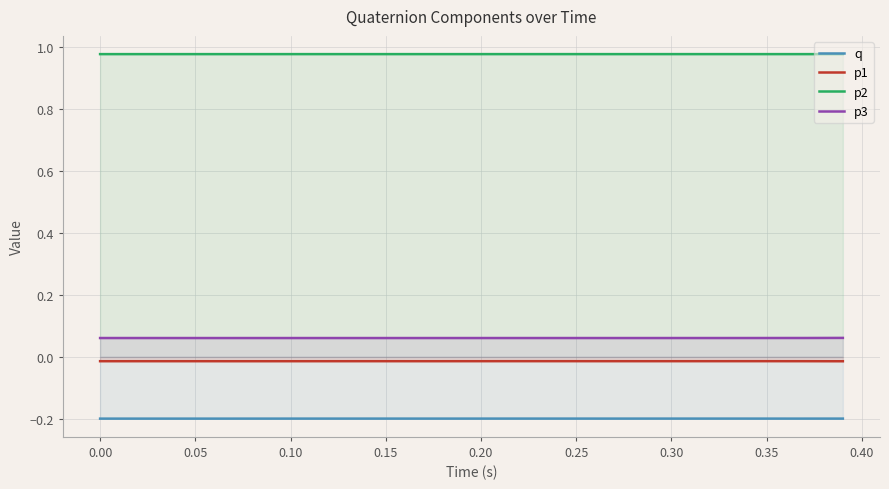

Which series has the largest total across all categories?

p2